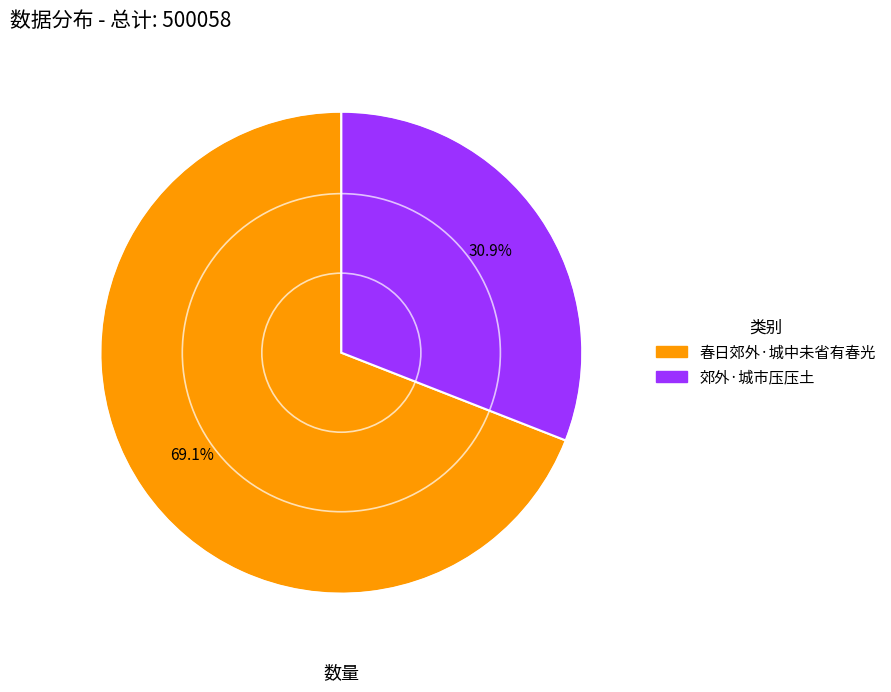

Is it true that 郊外·城市压压土 is 40% of the pie?

False